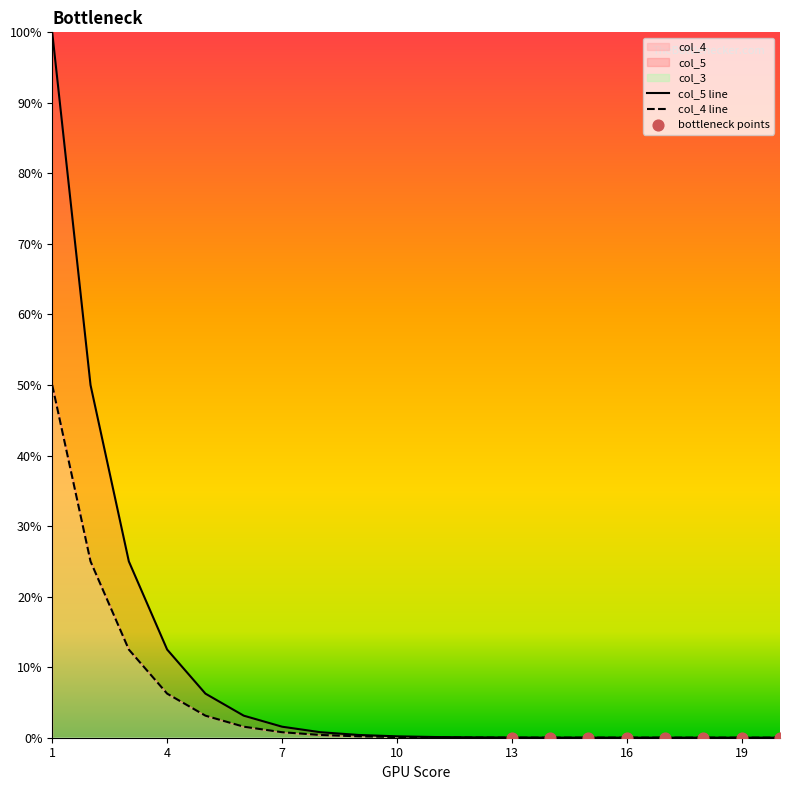

Which series has the largest Y range (max minus min)?

col_5